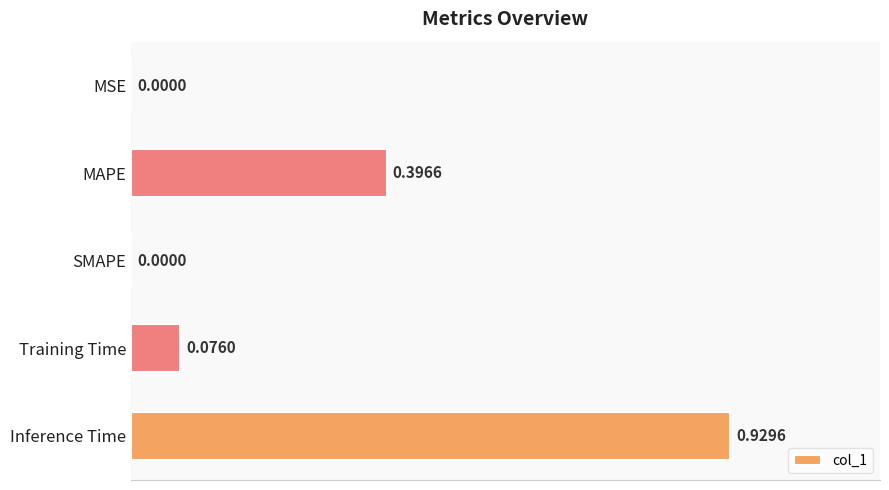

Count the number of categories in the chart.

5